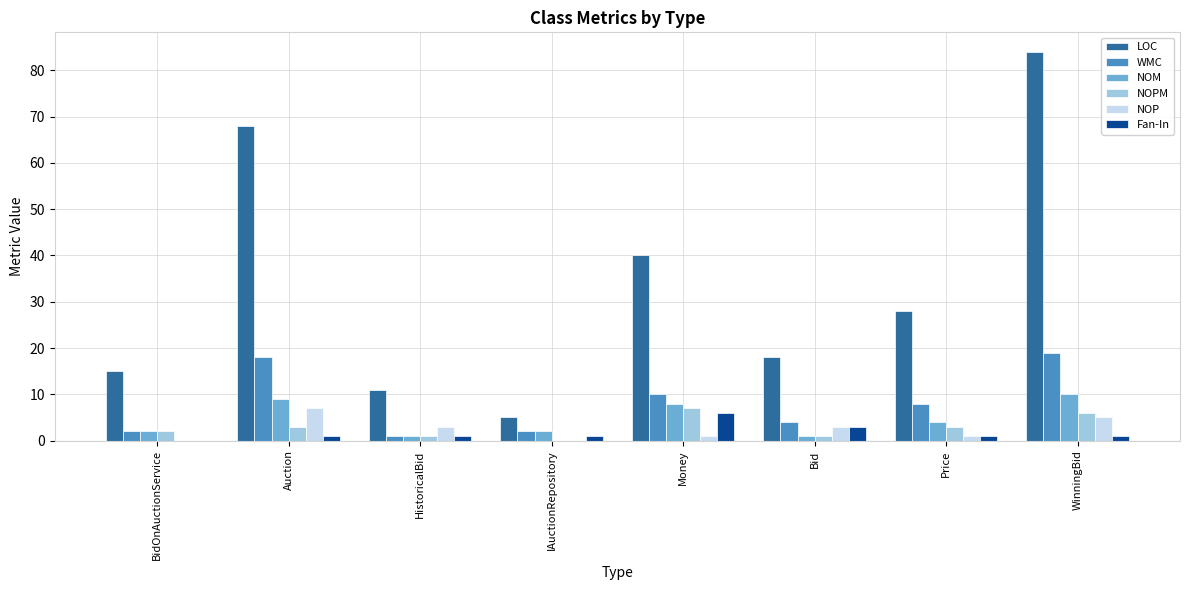

True or false: Fan-In has a value of 6 at Money.

True